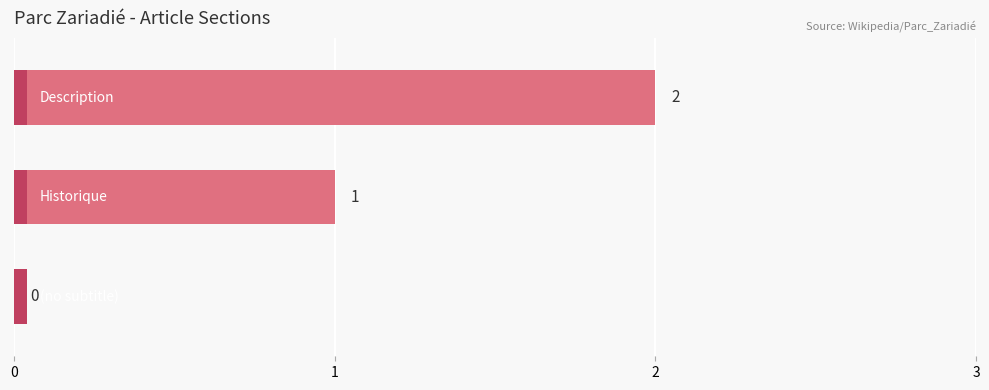

Count the number of data series in this chart.

1